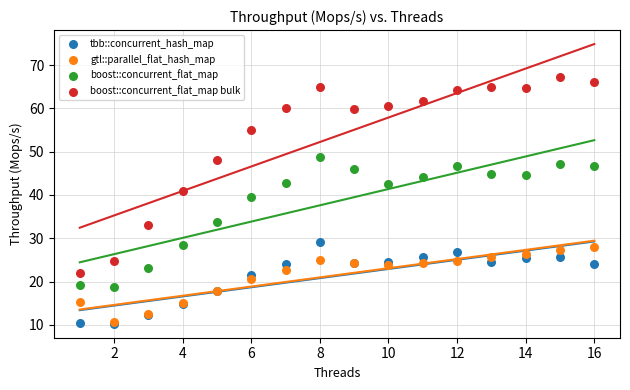

Across all series, what Y value is closest to 38?

39.5